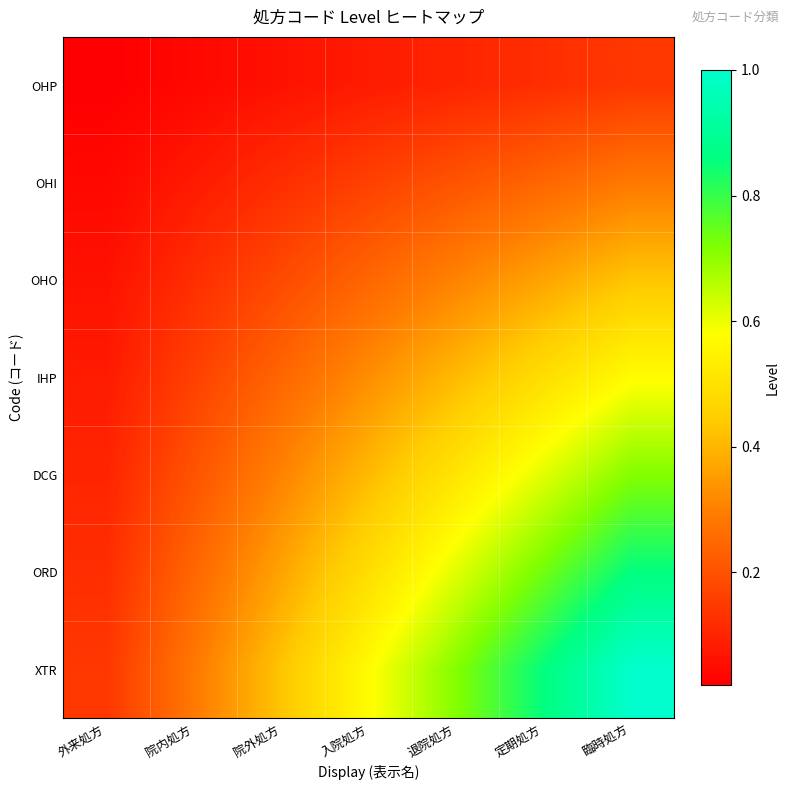

List the series in order of their peak value, highest first.

XTR, ORD, DCG, IHP, OHO, OHI, OHP